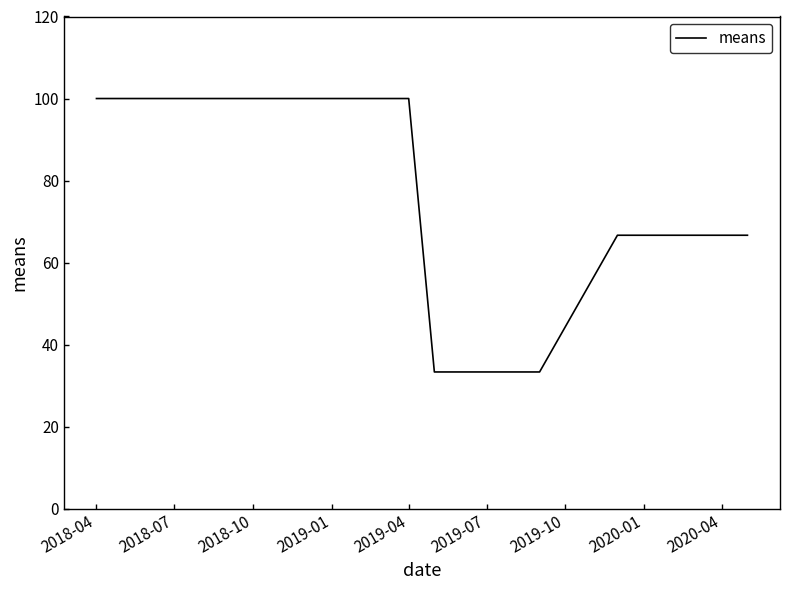

What is the smallest value displayed?

33.3